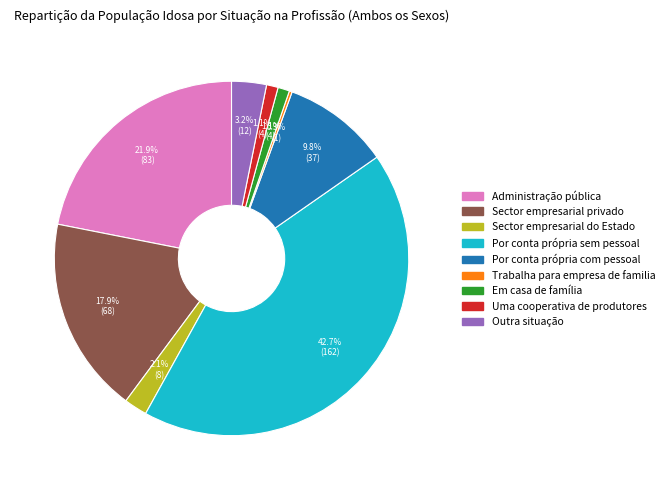

What is the largest slice in the pie chart?

Por conta própria sem pessoal